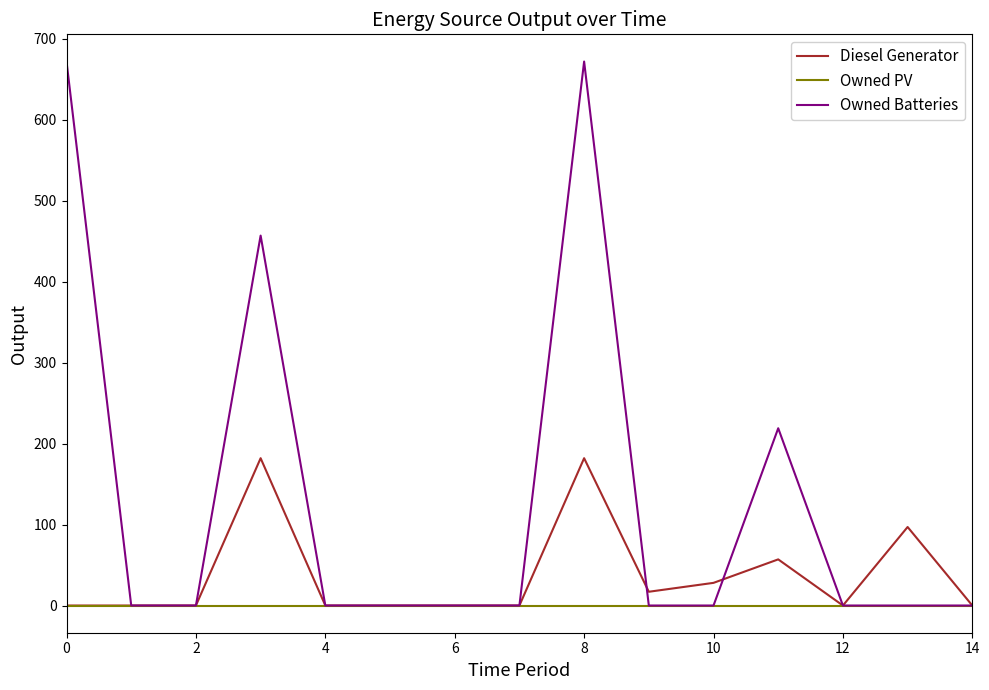

Which series has the largest total across all categories?

Owned Batteries